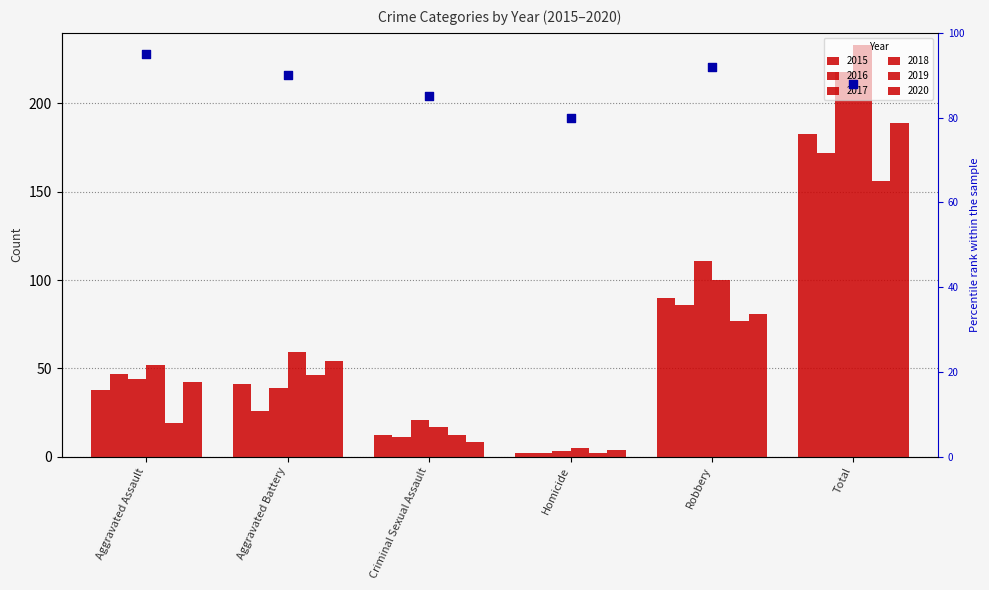

Approximately how many times larger is the value at Homicide compared to Aggravated Battery?

0.9